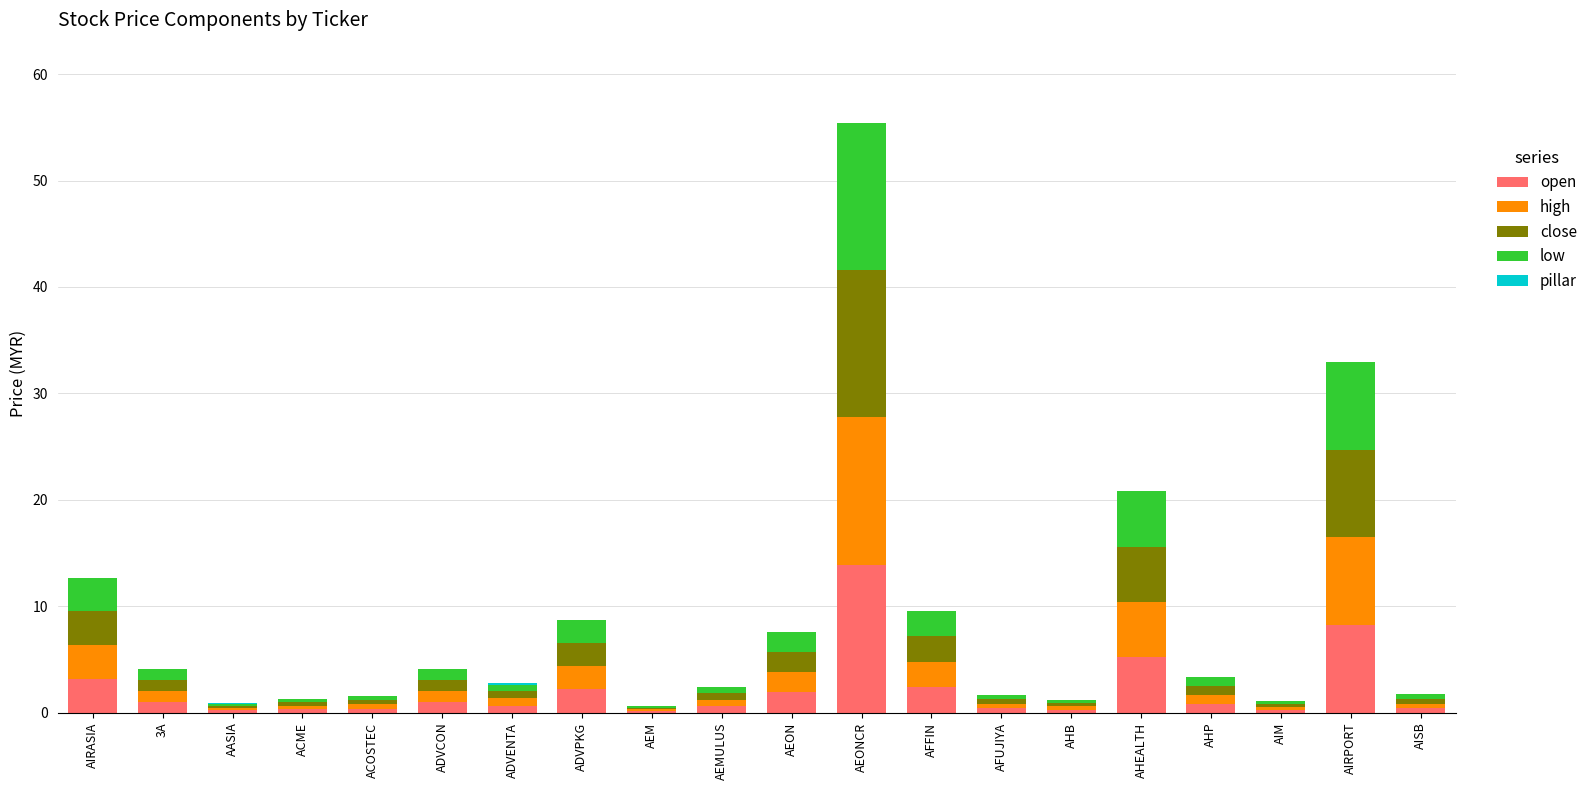

At which category is the sum across all series the highest?

AEONCR